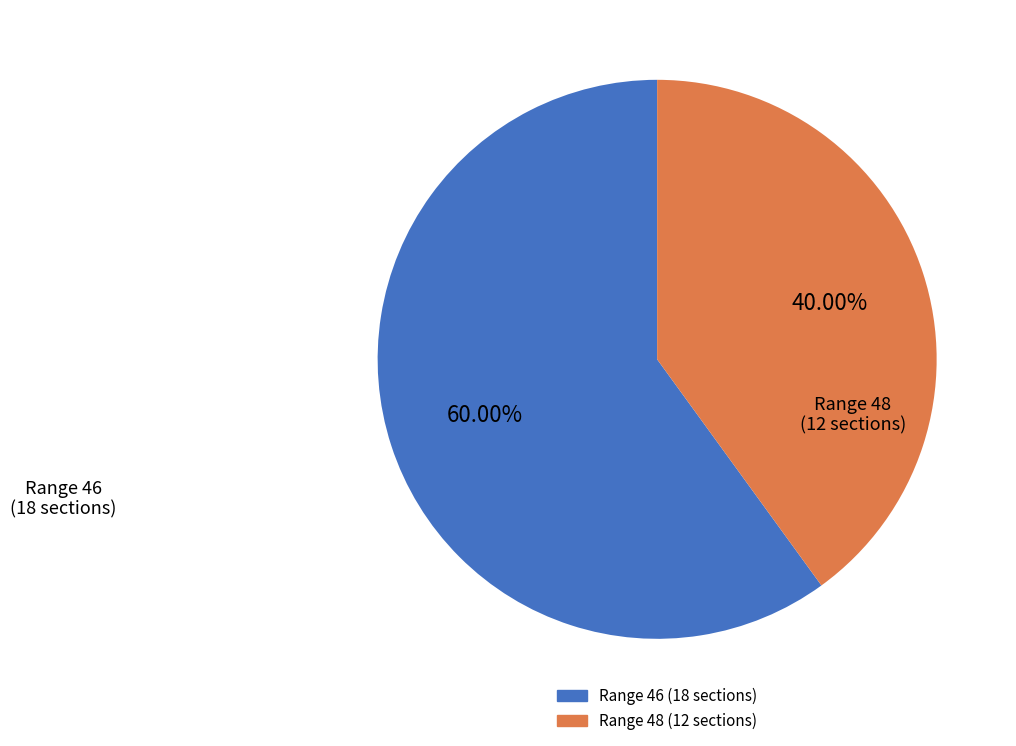

Is there a majority slice in this chart?

Yes